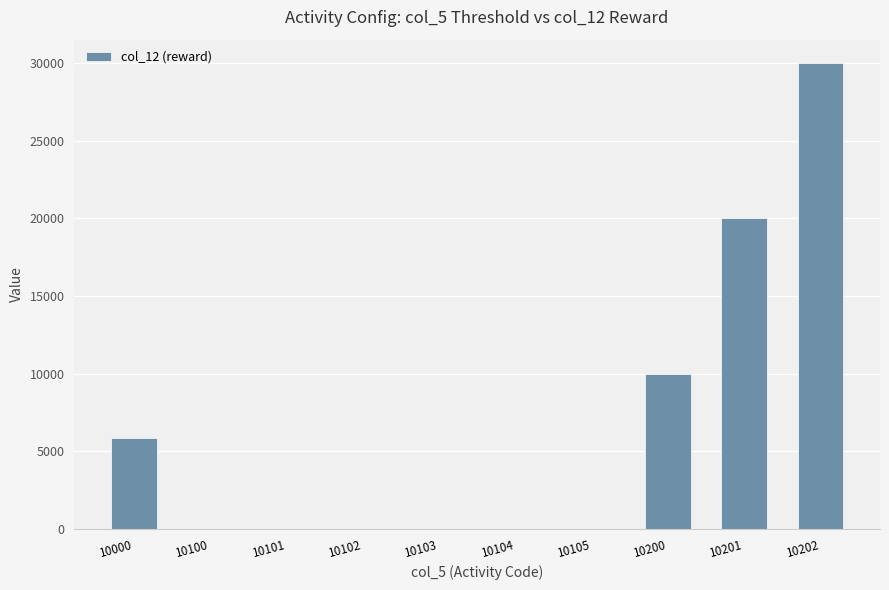

What is the average value?

6594